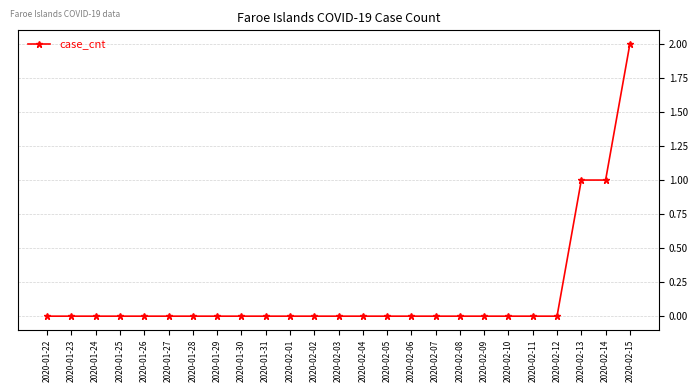

What is the sum of all values?

4